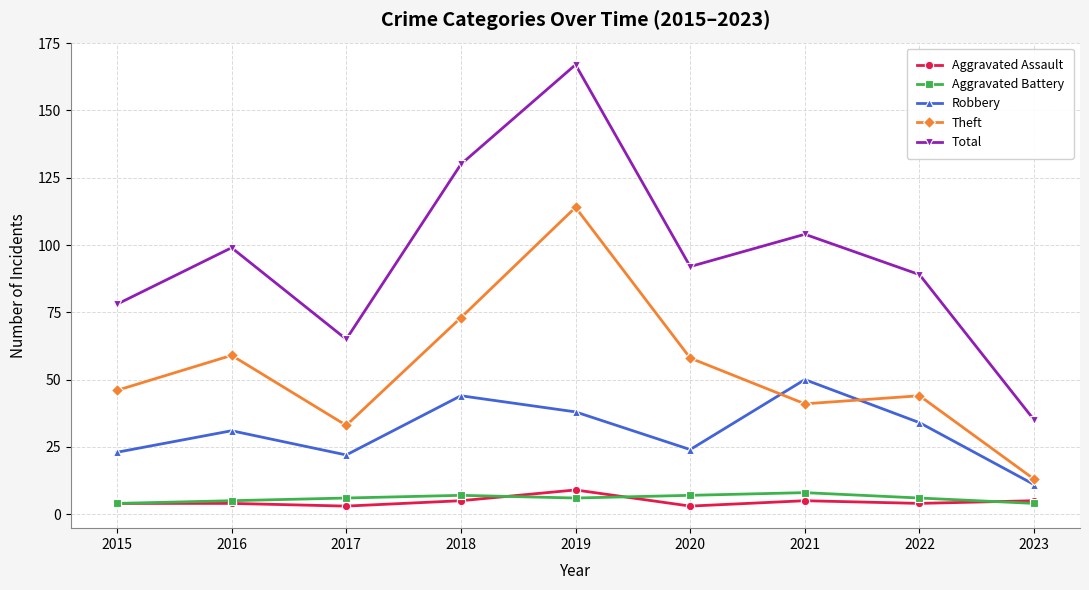

Rank the series at 2018 from lowest to highest value.

Aggravated Assault, Aggravated Battery, Robbery, Theft, Total